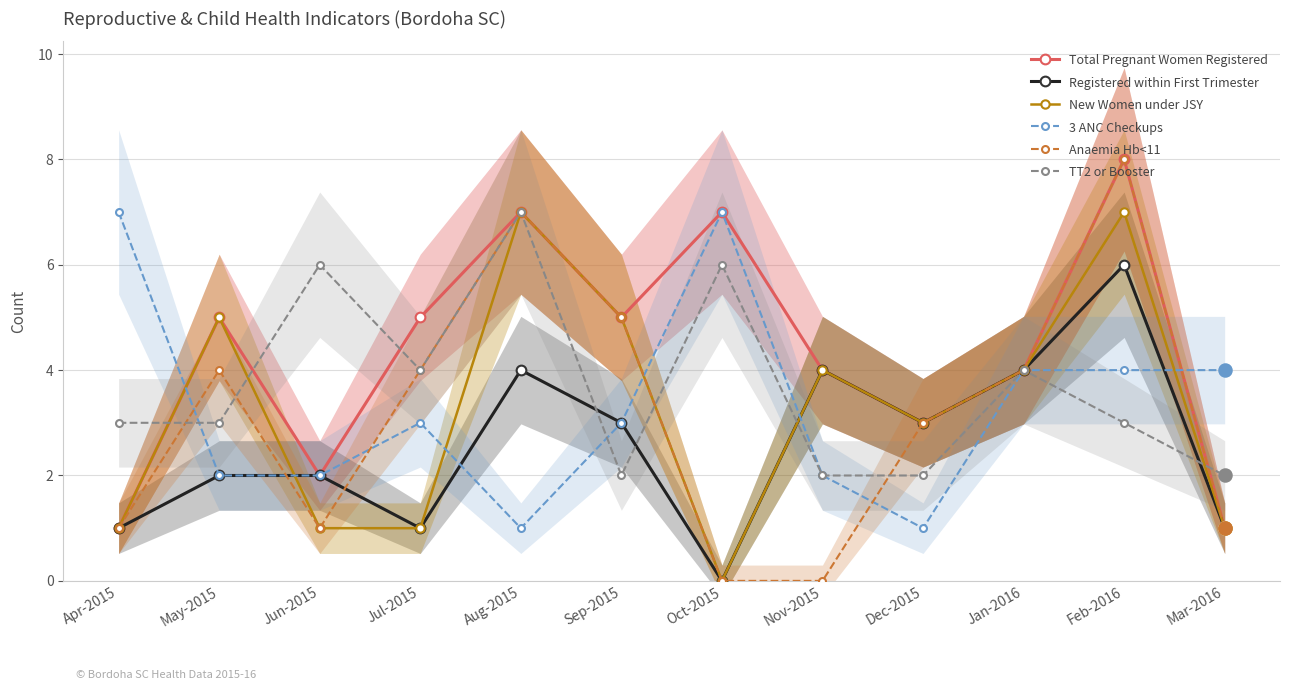

Which series contains the highest Y value?

Total Pregnant Women Registered